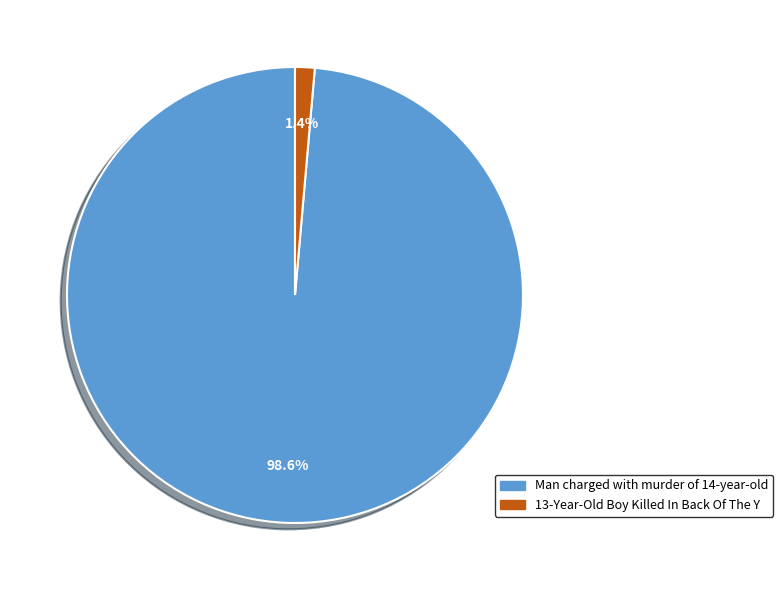

To the nearest percent, what is the difference between the largest and smallest slice percentages?

97%